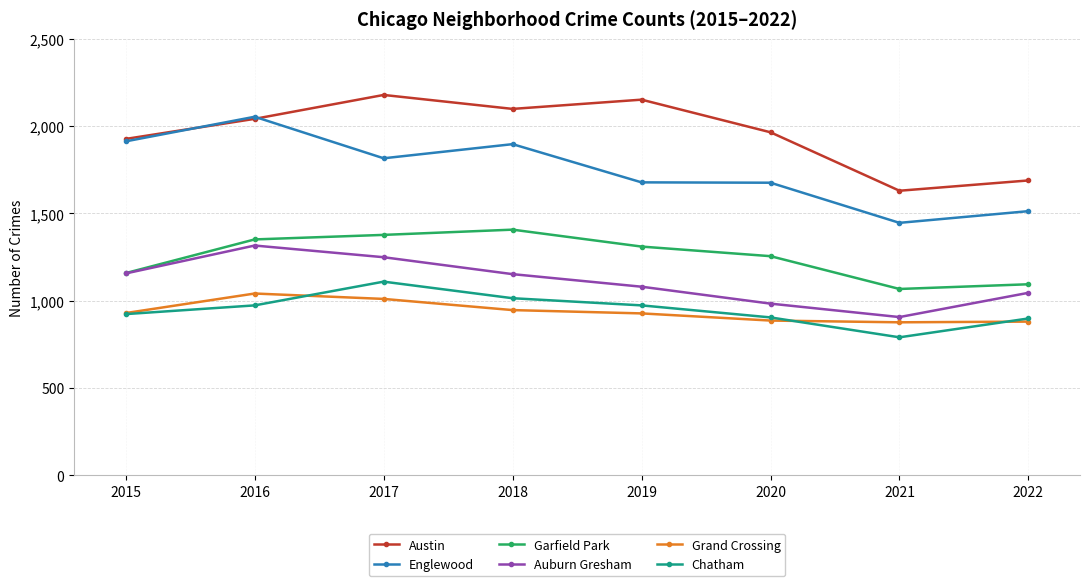

What is the spread (max minus min) of values at 2021?

840